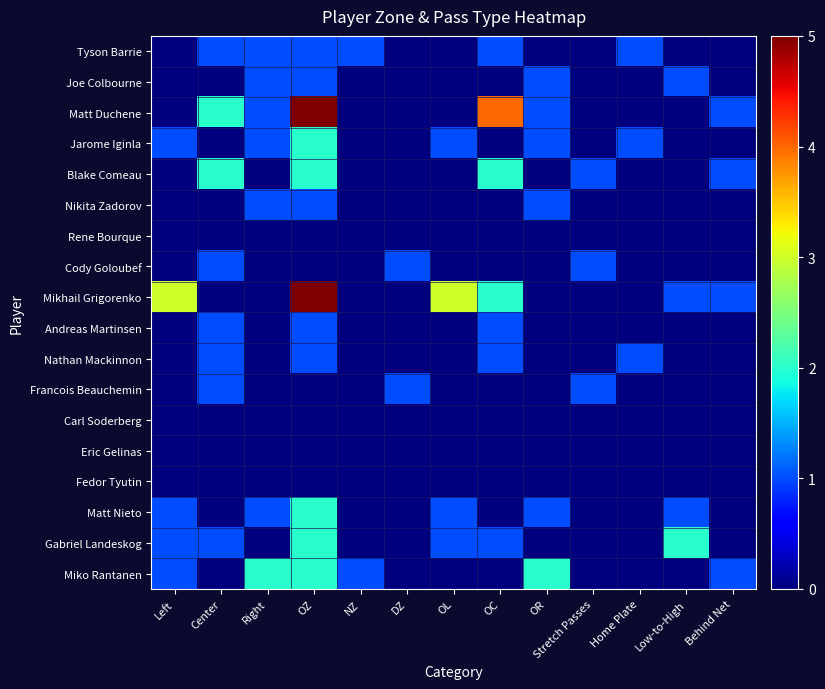

At which category is the sum across all series the highest?

OZ